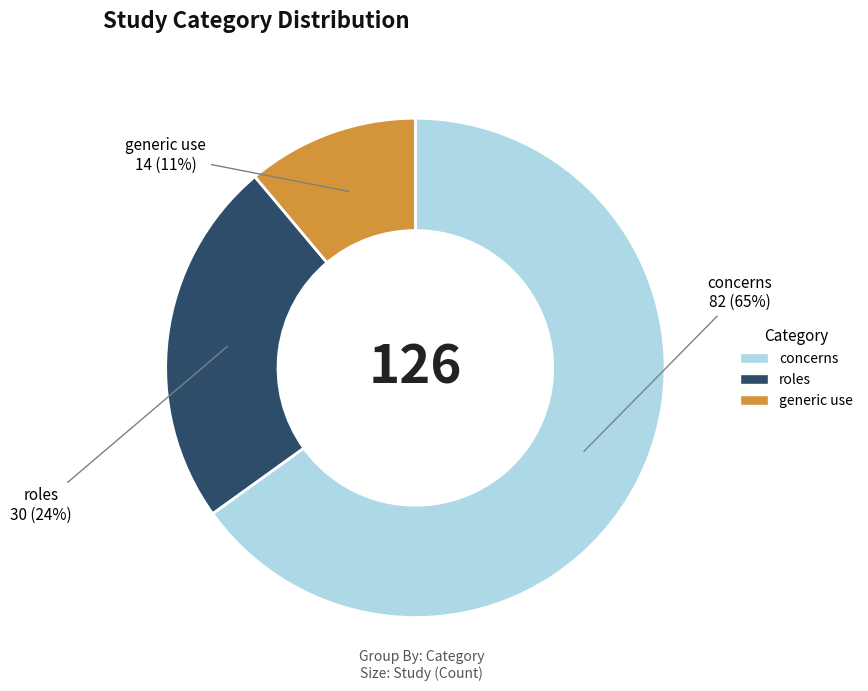

Count the number of slices in the pie.

3